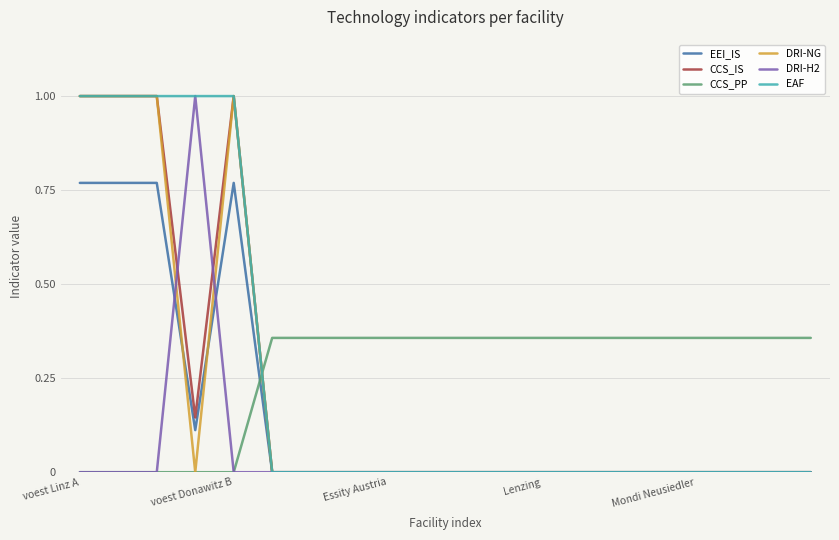

What is the greatest value displayed?

1.0